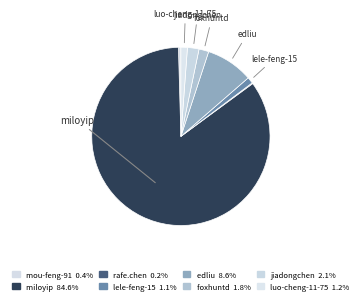

Do rafe.chen and mou-feng-91 together represent more than half of the pie?

No